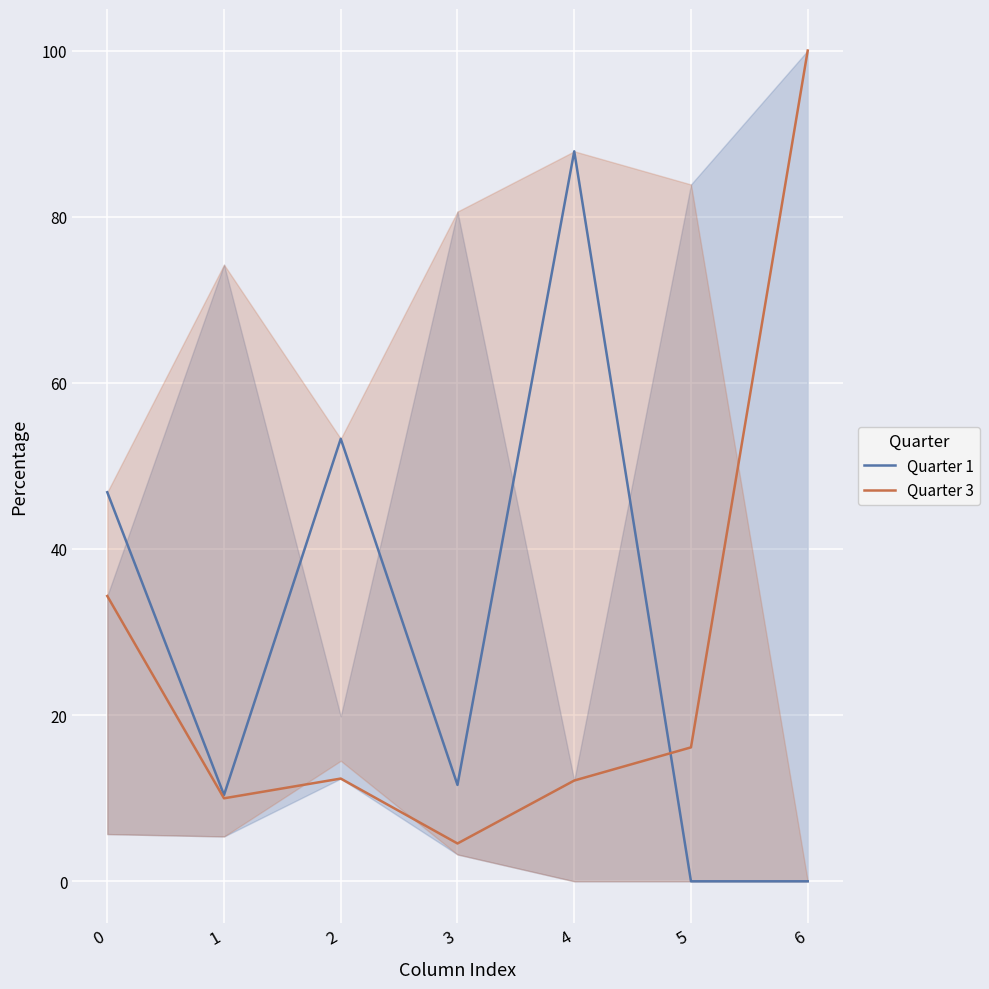

What are all the series names shown in the legend?

Quarter 1, Quarter 3